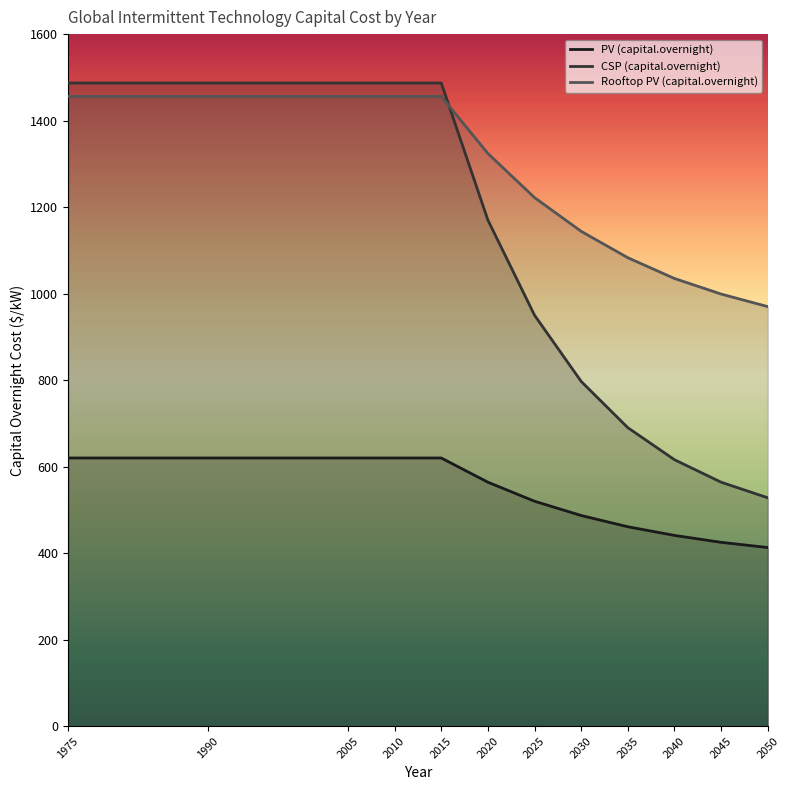

Reading left to right, what are all the values shown in this chart?

PV (capital.overnight): 620	620	620	620	620	564	520	487	461	441	425	413
CSP (capital.overnight): 1487	1487	1487	1487	1487	1170	950	797	690	616	564	528
Rooftop PV (capital.overnight): 1456	1456	1456	1456	1456	1324	1222	1144	1083	1035	999	970